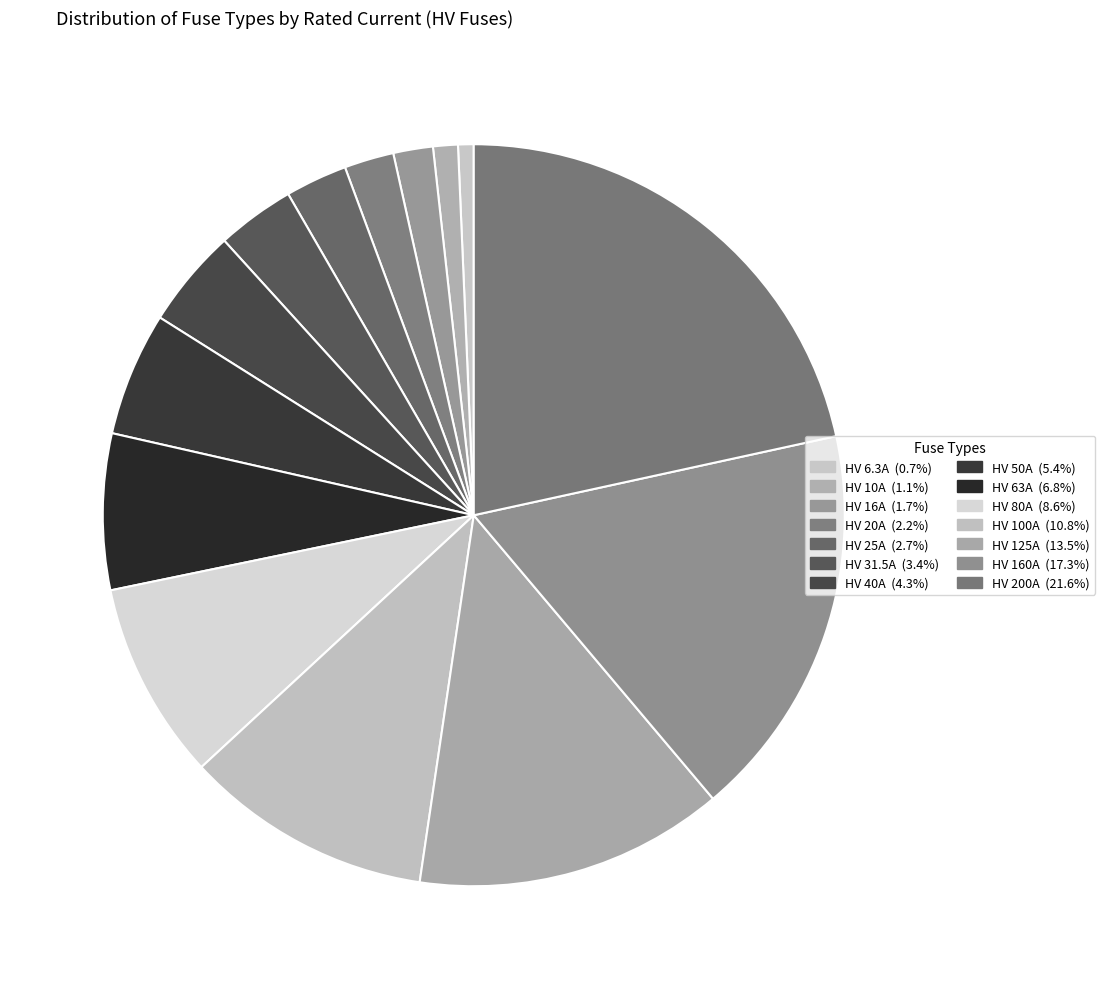

Count the number of slices in the pie.

14